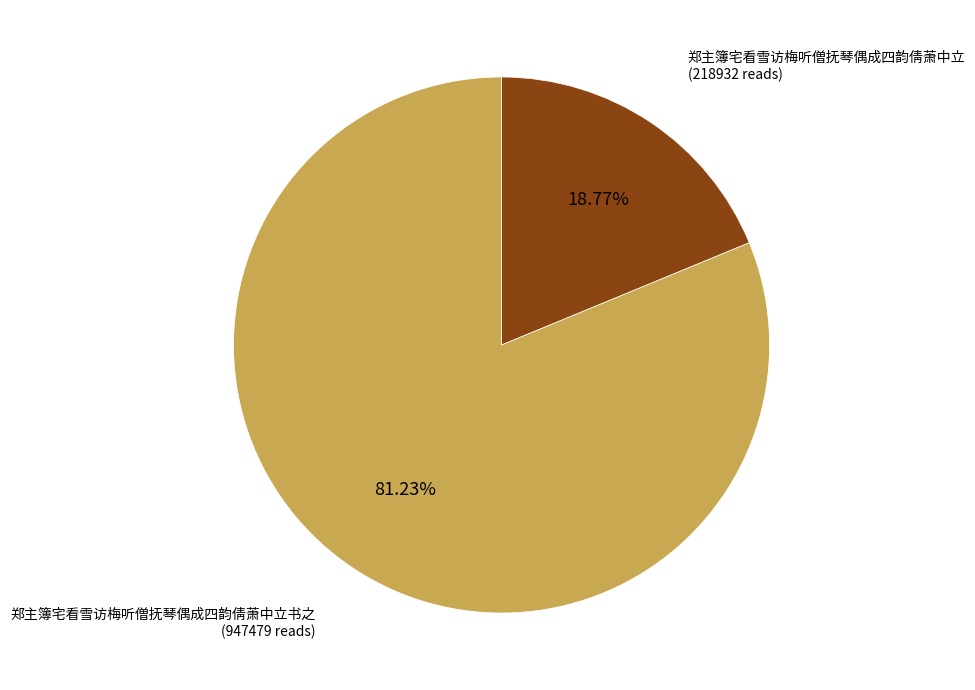

Is there a majority slice in this chart?

Yes